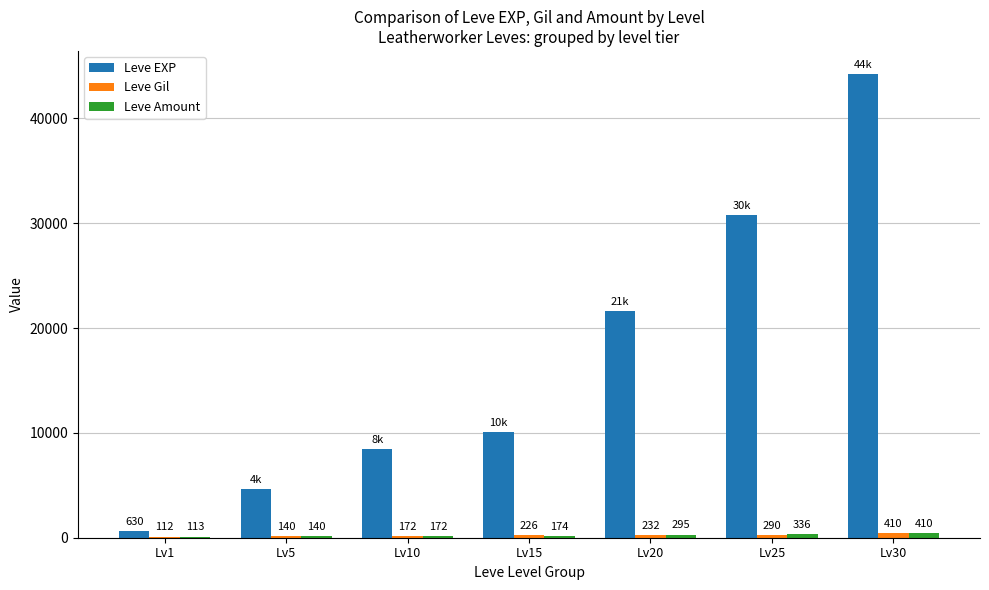

Is it true that Leve EXP equals 4660 at Lv5?

True